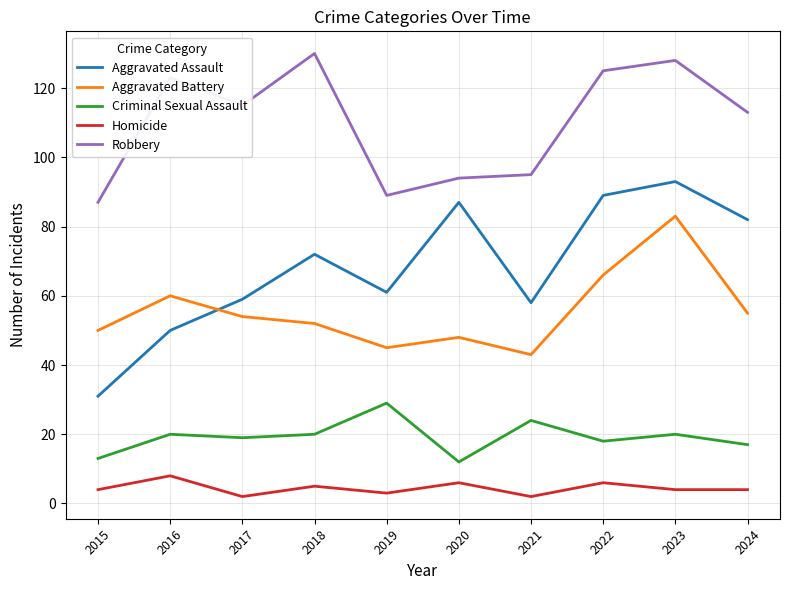

Does the chart have visible grid lines?

Yes